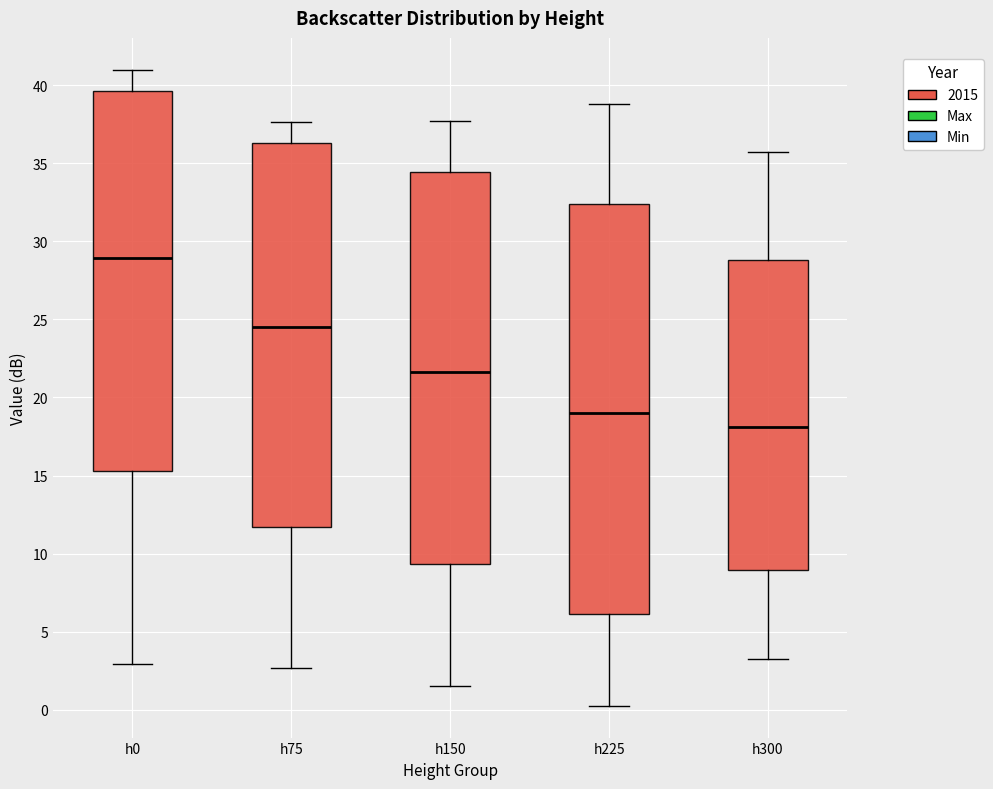

Reading left to right, read every box against the y-axis: the position of its median line, the range the box covers, and the ends of its whiskers. The values are not printed on the chart, so give them approximately, as read against the axis.

h0: median 29.0, box 15.5 to 39.5, whiskers 3.0 to 41.0
h75: median 24.5, box 11.5 to 36.5, whiskers 2.5 to 37.5
h150: median 21.5, box 9.5 to 34.5, whiskers 1.5 to 37.5
h225: median 19.0, box 6.0 to 32.5, whiskers 0.5 to 39.0
h300: median 18.0, box 9.0 to 29.0, whiskers 3.0 to 35.5